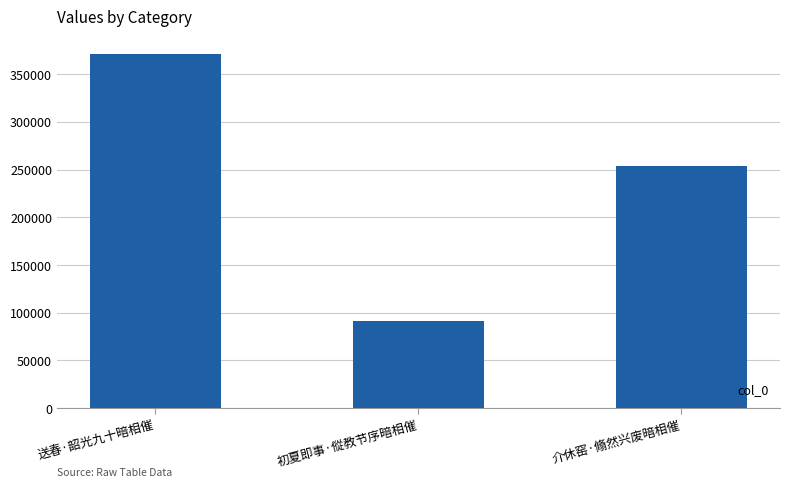

What value does the data have at 初夏即事·傱教节序暗相催?

91714